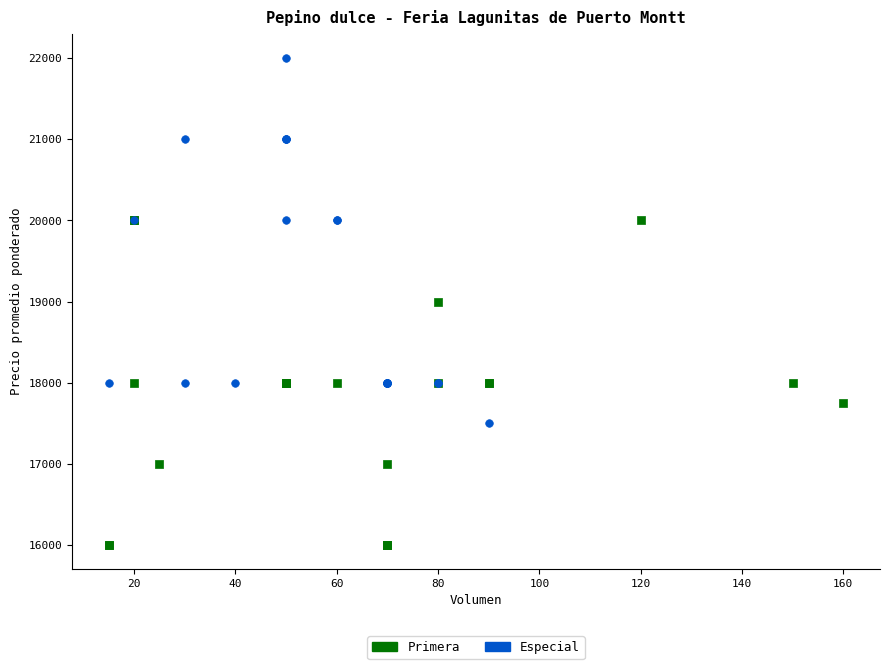

What are all the series names shown in the legend?

Primera, Especial